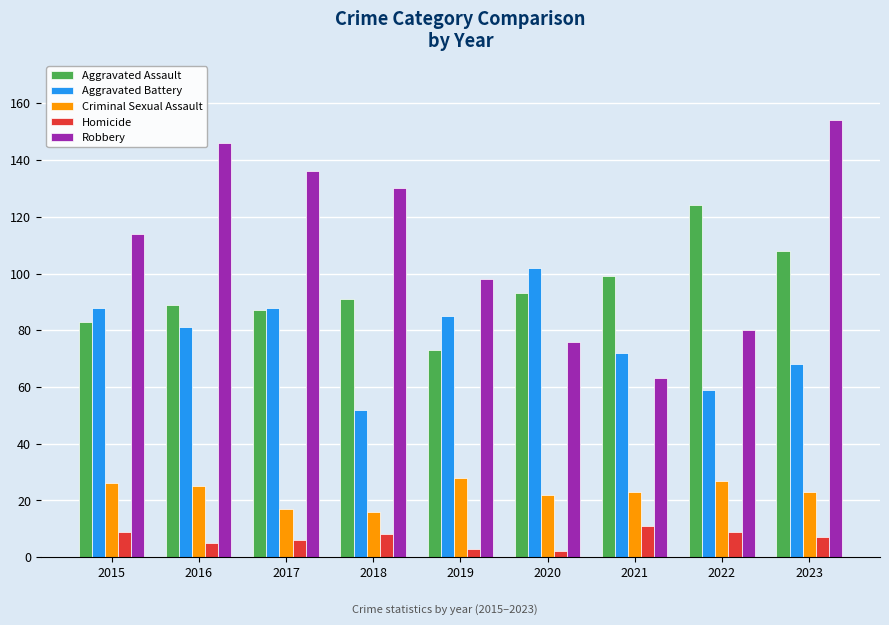

The Criminal Sexual Assault series shows 39 at 2020. True or false?

False